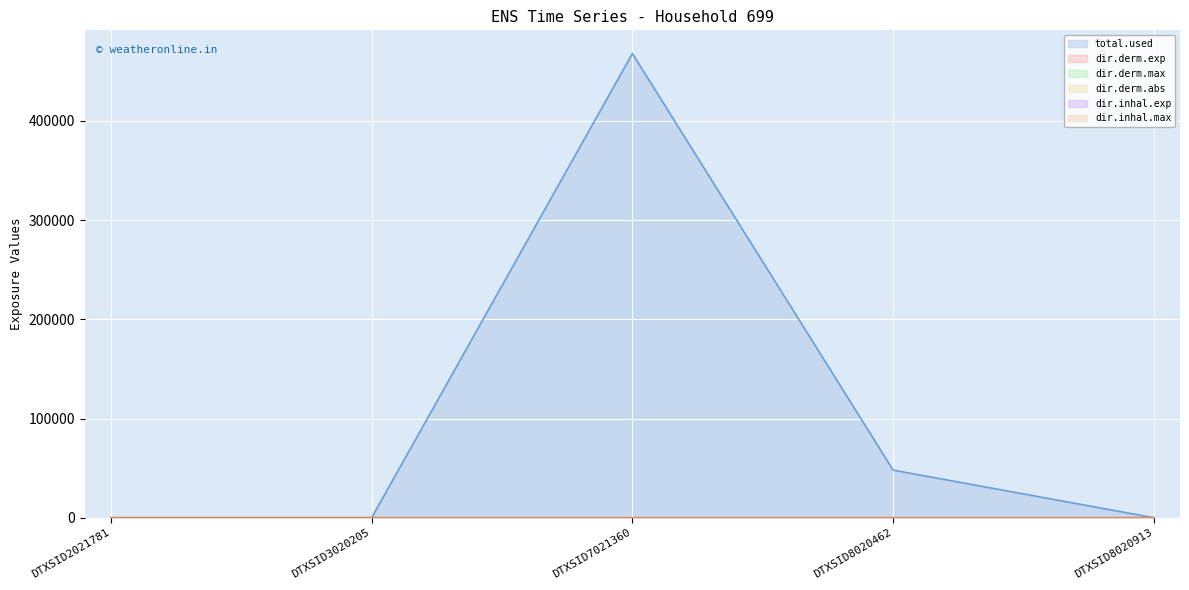

What is the greatest value displayed?

467775.5